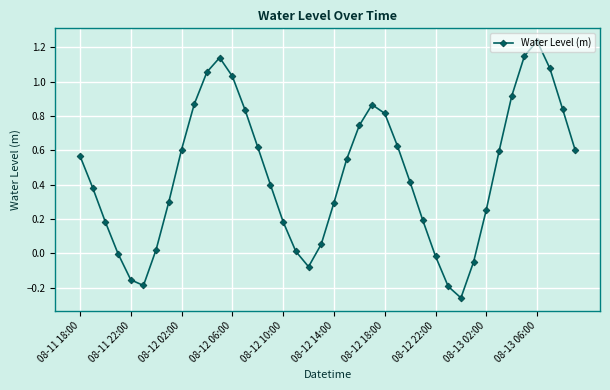

What is the difference between the second highest and minimum values?

1.4